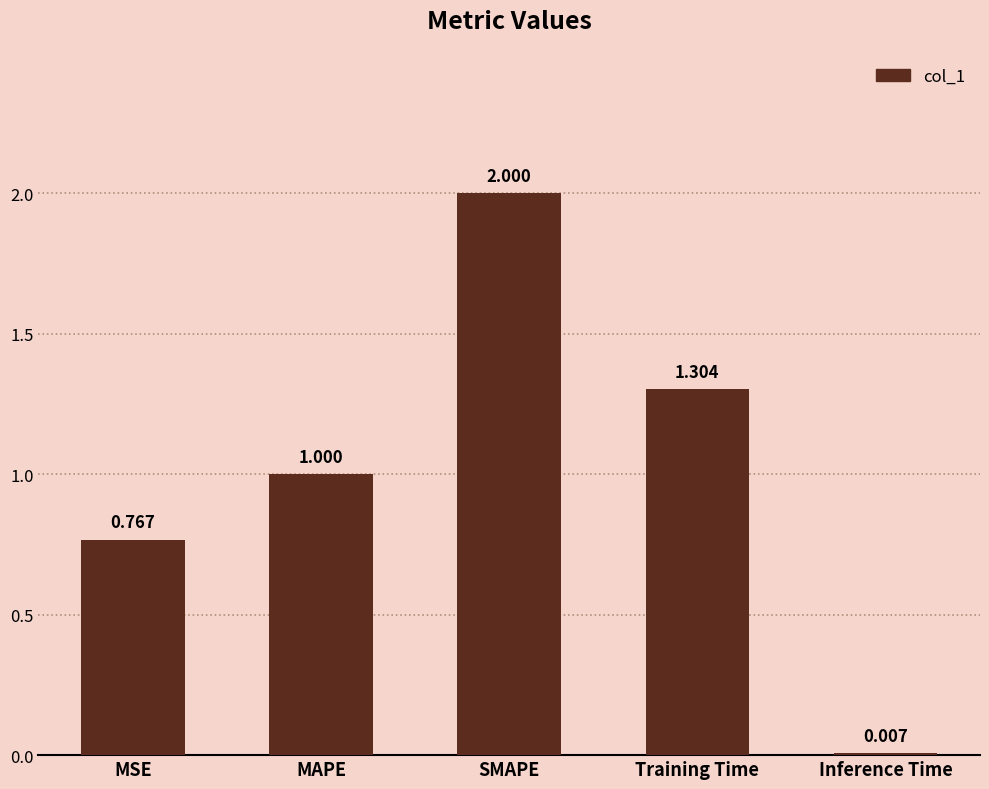

The value at Training Time is 1.3. True or false?

True